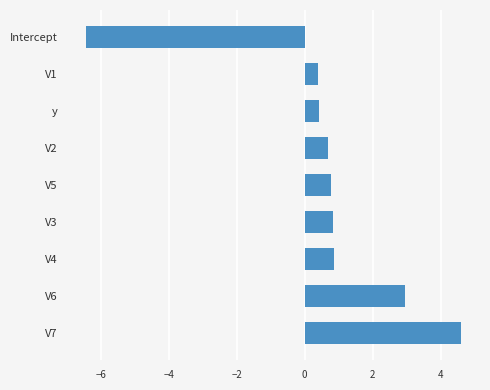

Are the bars horizontal?

Yes